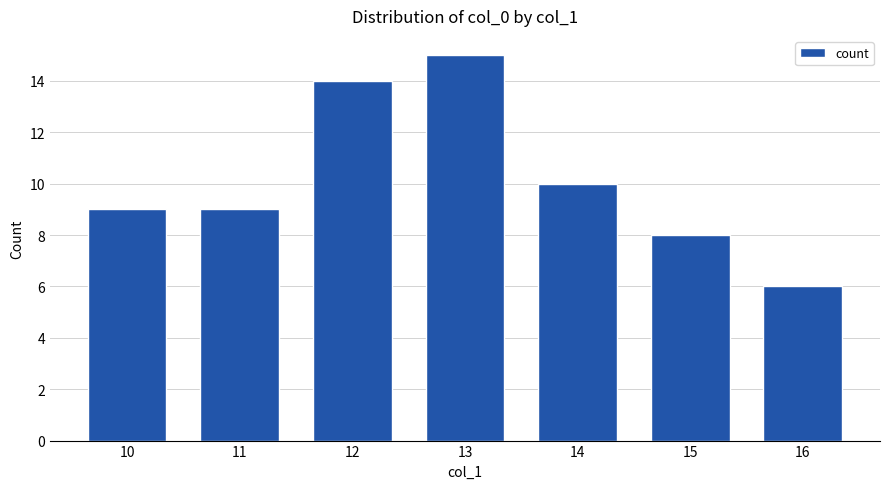

What is the change in value from 12 to 16?

-8